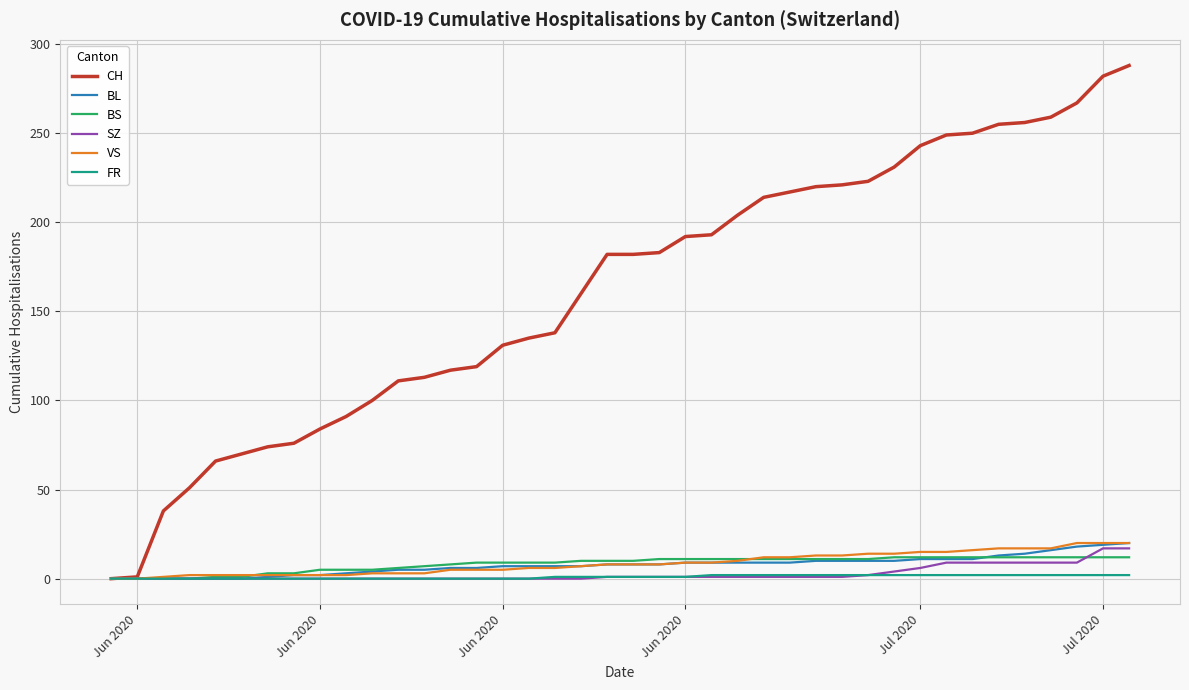

Which series has the largest range (max minus min)?

CH